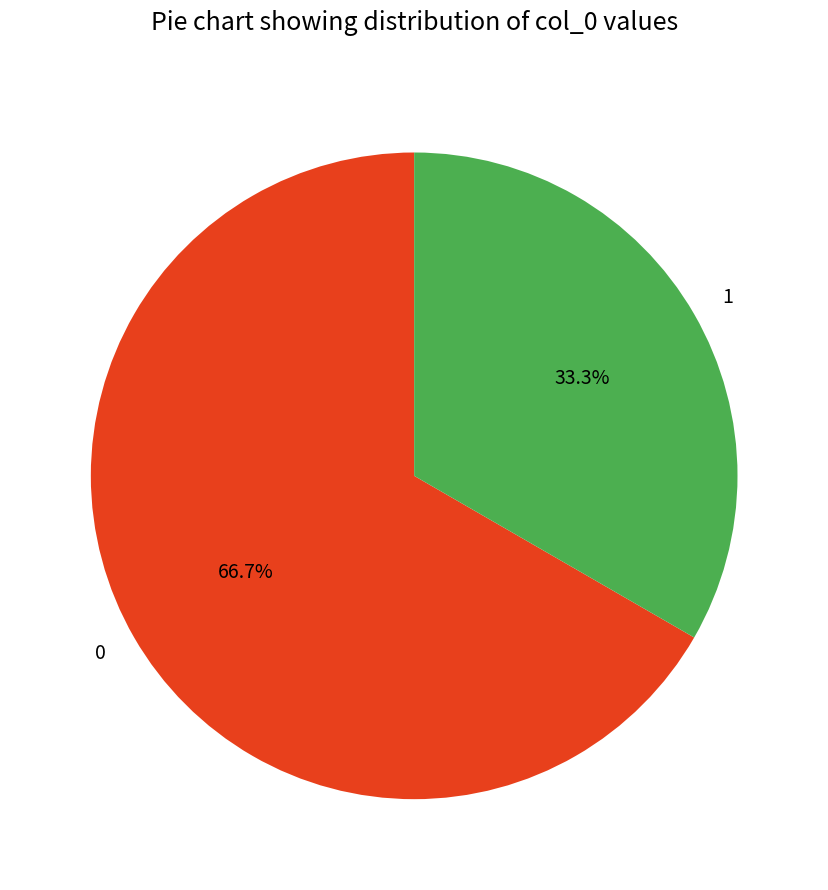

Which category has the smallest portion of the pie?

1